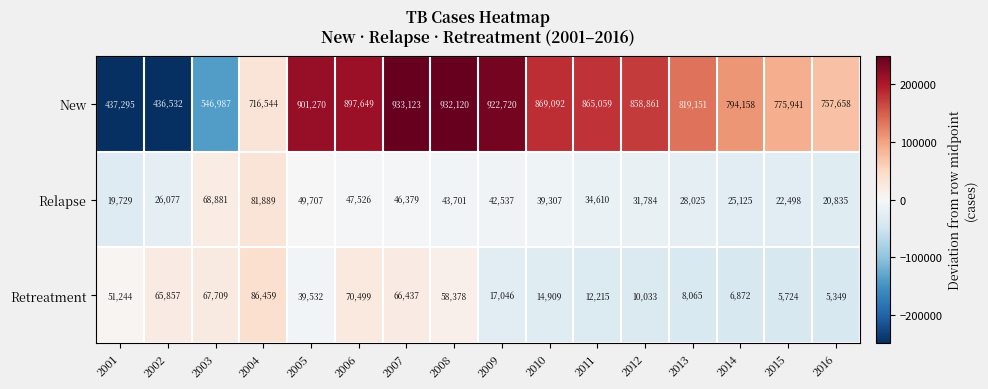

At which label is Relapse closest to 50809?

2005